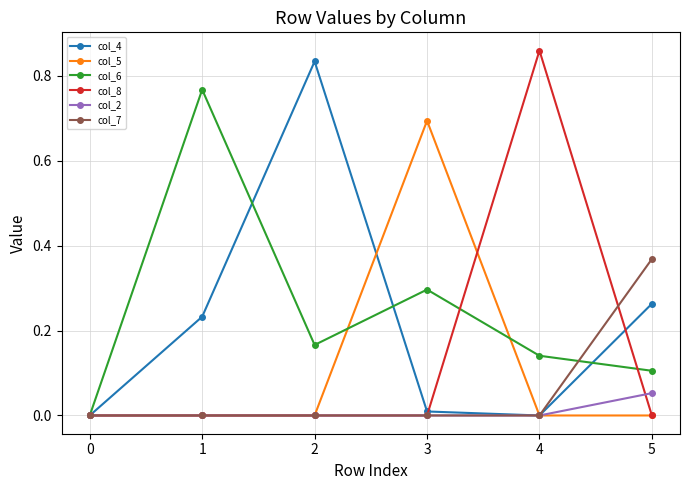

What are all the series names shown in the legend?

col_4, col_5, col_6, col_8, col_2, col_7